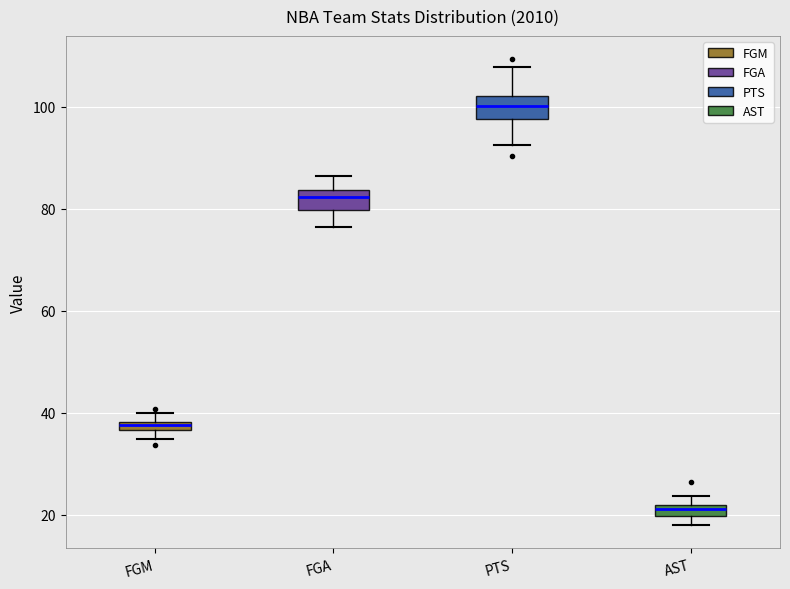

Where is the upper edge of the box for FGM on the y-axis? The values are not printed on the chart, so give them approximately, as read against the axis.

38